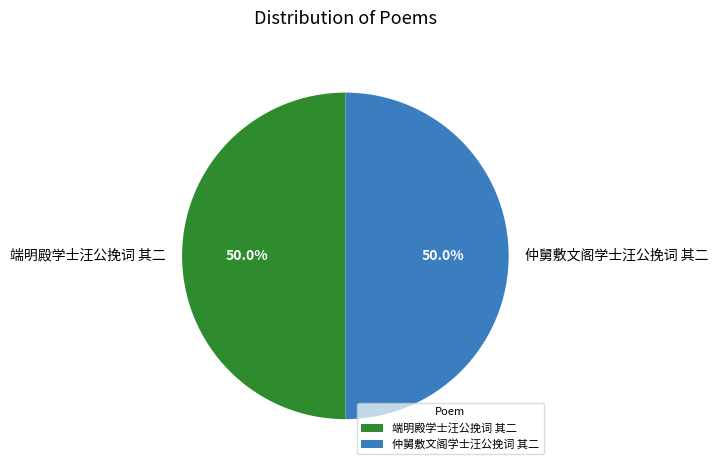

Approximately how many times larger is the value at 端明殿学士汪公挽词 其二 compared to 仲舅敷文阁学士汪公挽词 其二?

1.0